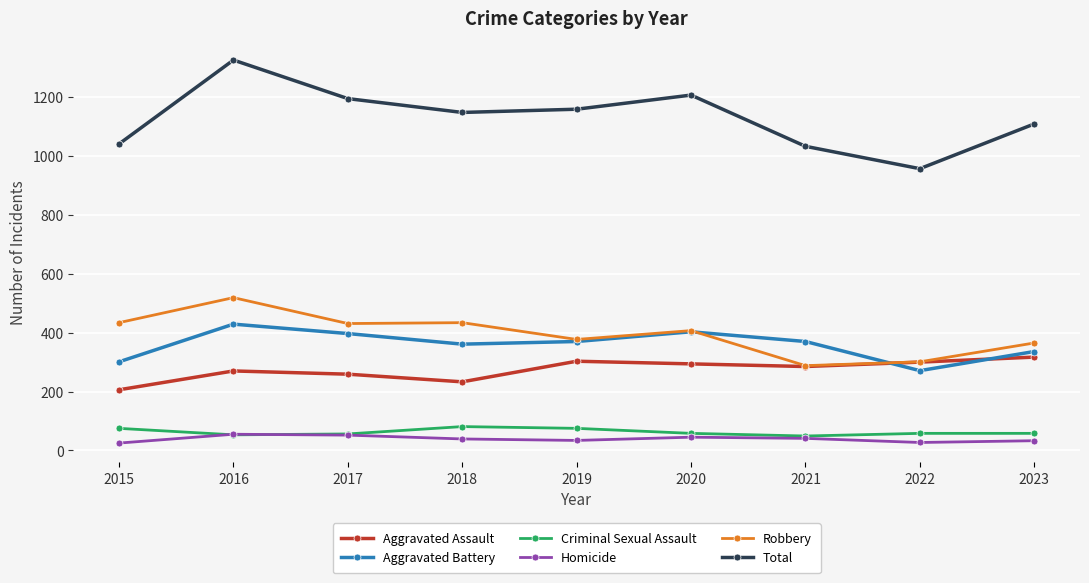

True or false: Total has more than 2 interior local peaks.

False